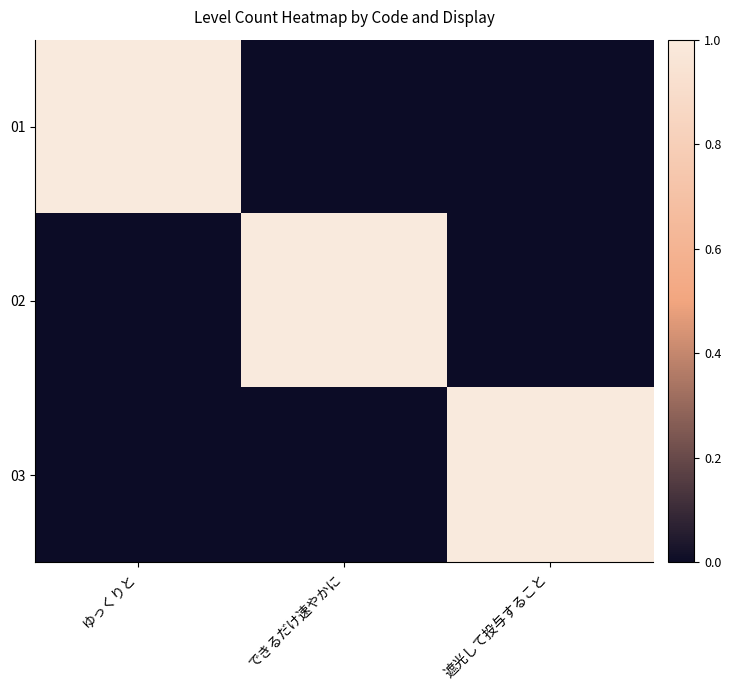

At できるだけ速やかに, list the series in order from largest to smallest.

02, 01, 03